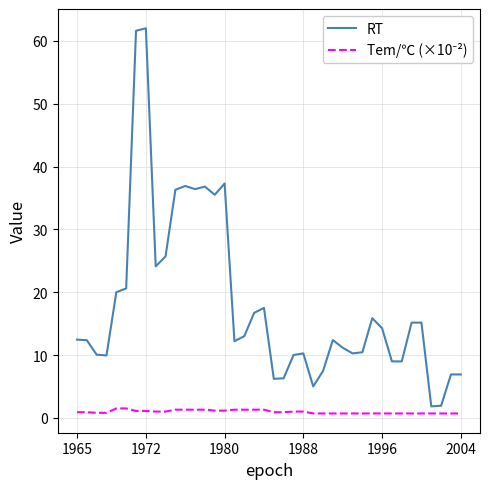

What is the difference between the maximum and minimum values in the RT series?

60.2